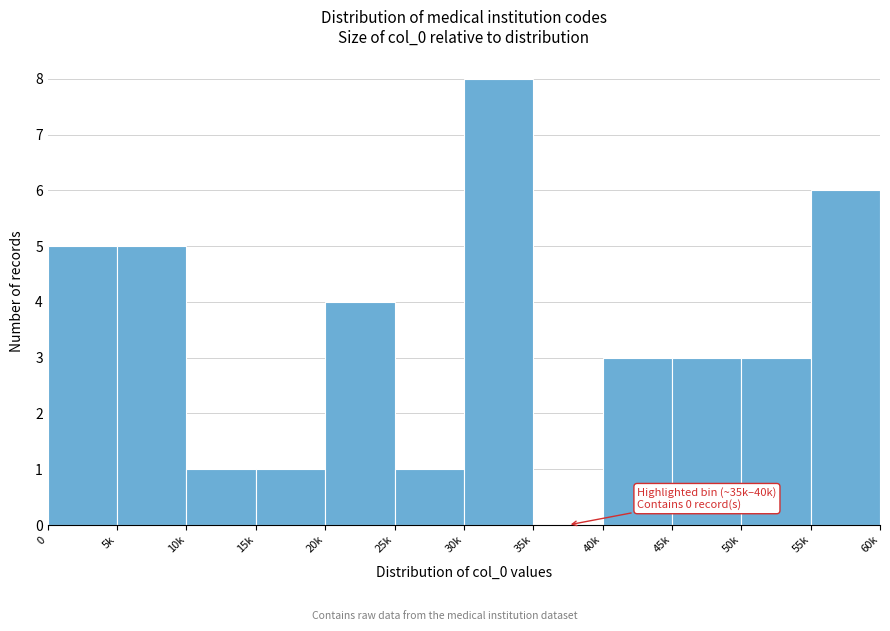

Reading left to right, what are all the values shown in this chart?

0=5	5k=5	10k=1	15k=1	20k=4	25k=1	30k=8	35k=0	40k=3	45k=3	50k=3	55k=6